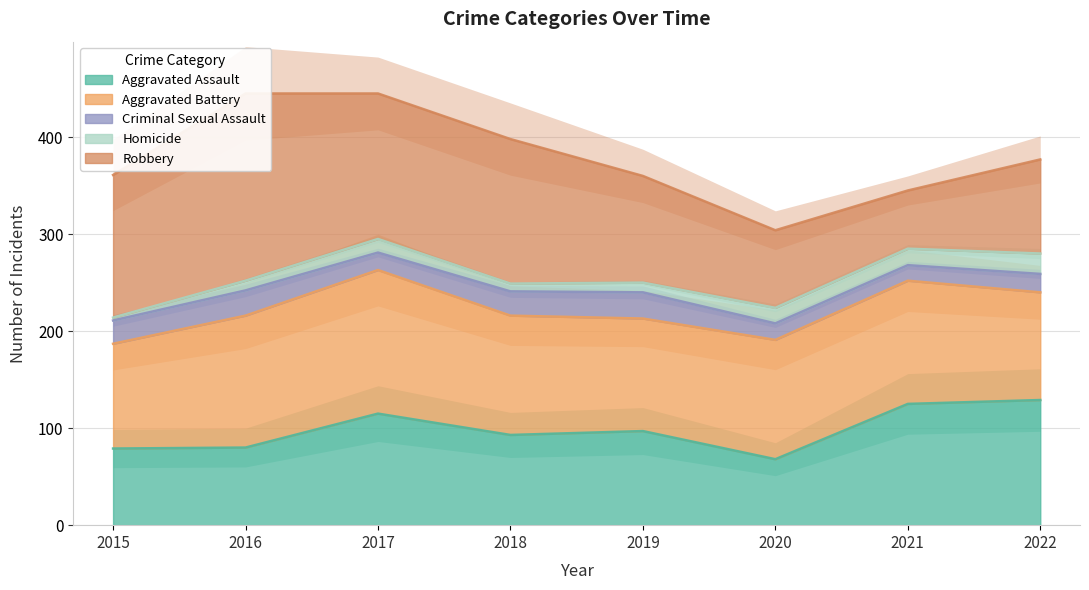

Which has a higher value, 2022 or 2017?

2022